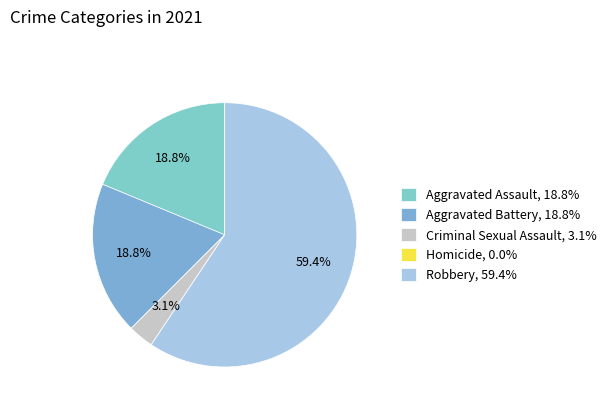

Which category has the biggest portion of the pie?

Robbery